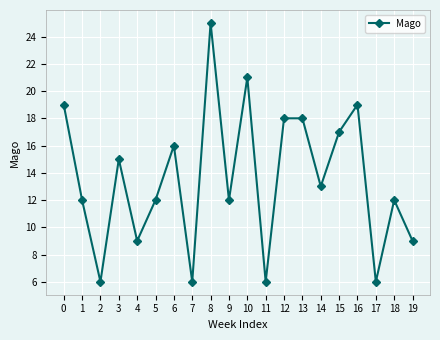

Is this an area chart (filled region under the line)?

No